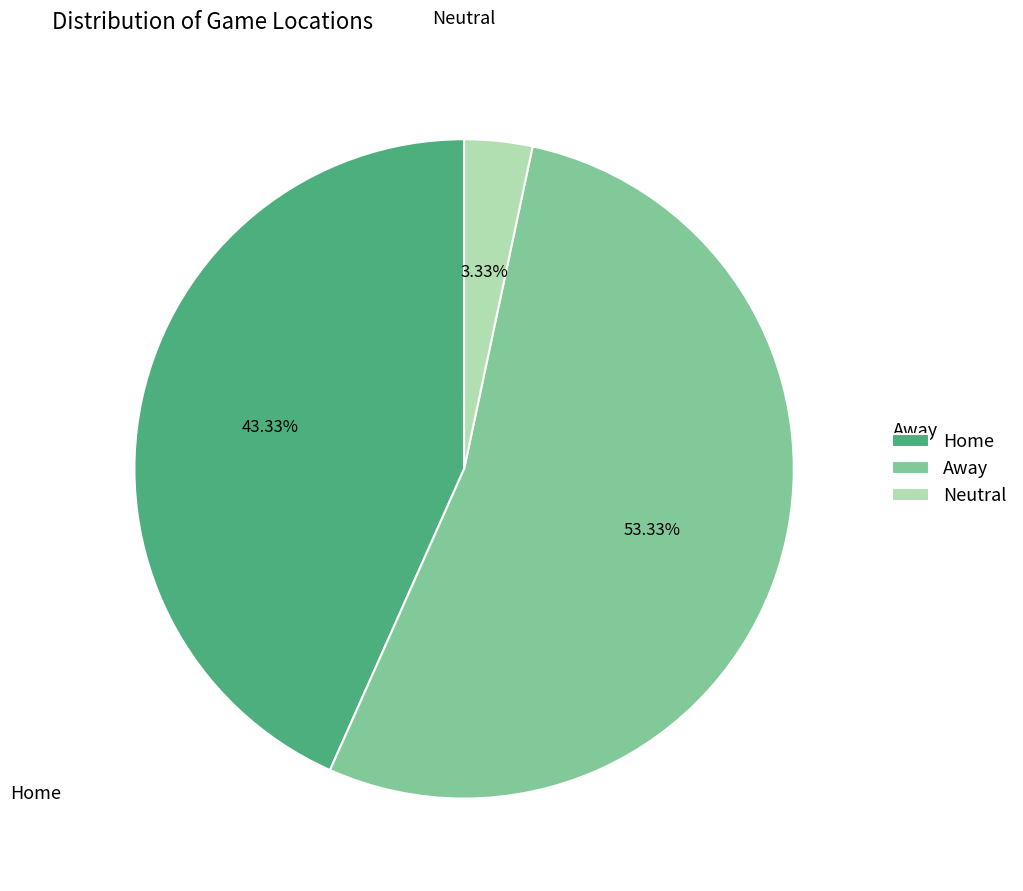

Do Neutral and Home together represent more than half of the pie?

No